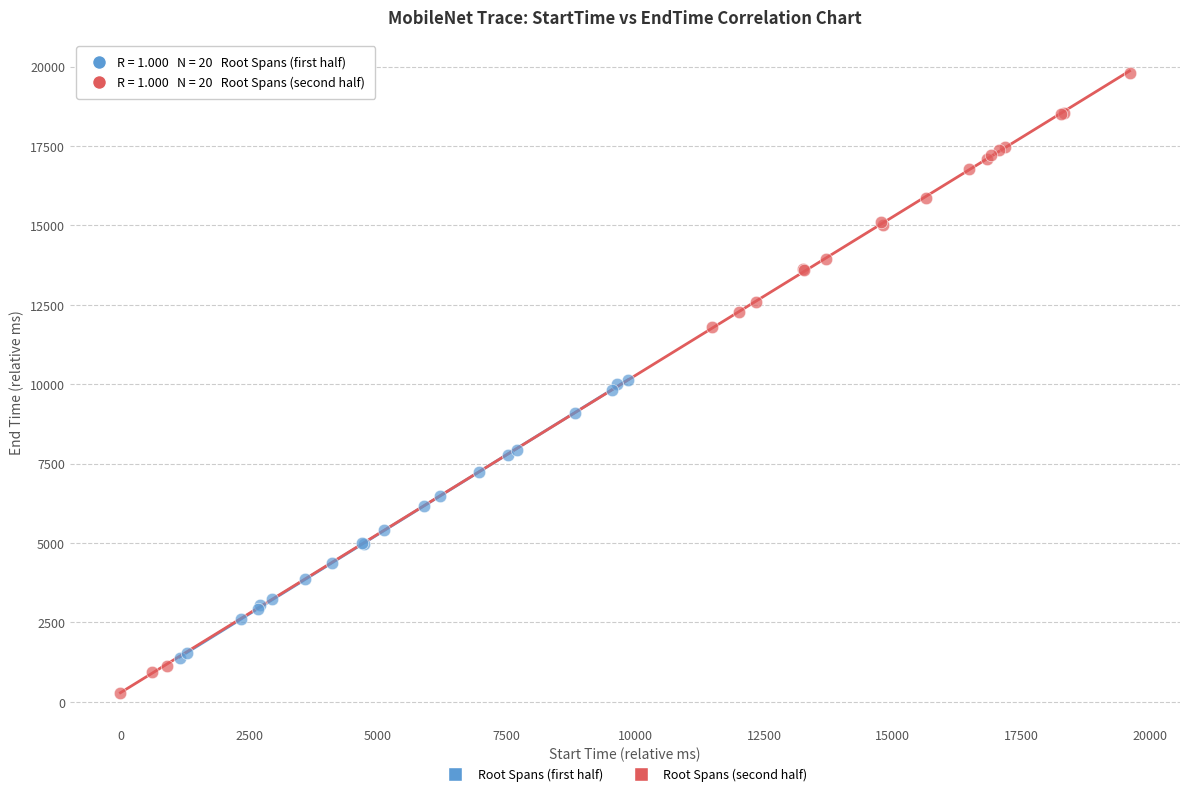

Which series contains the lowest Y value?

Root Spans (second half)